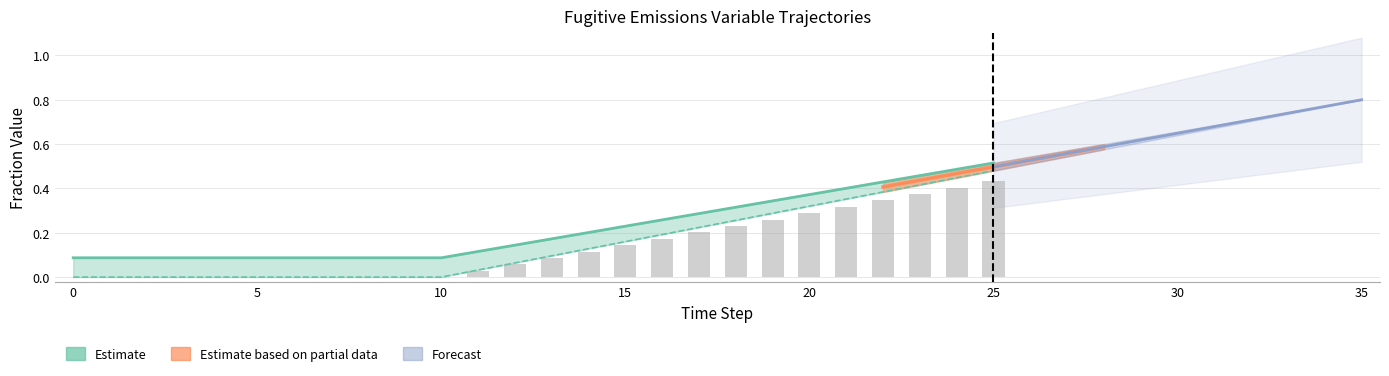

The frac_flared_row1 series shows 0.3 at 17. True or false?

True